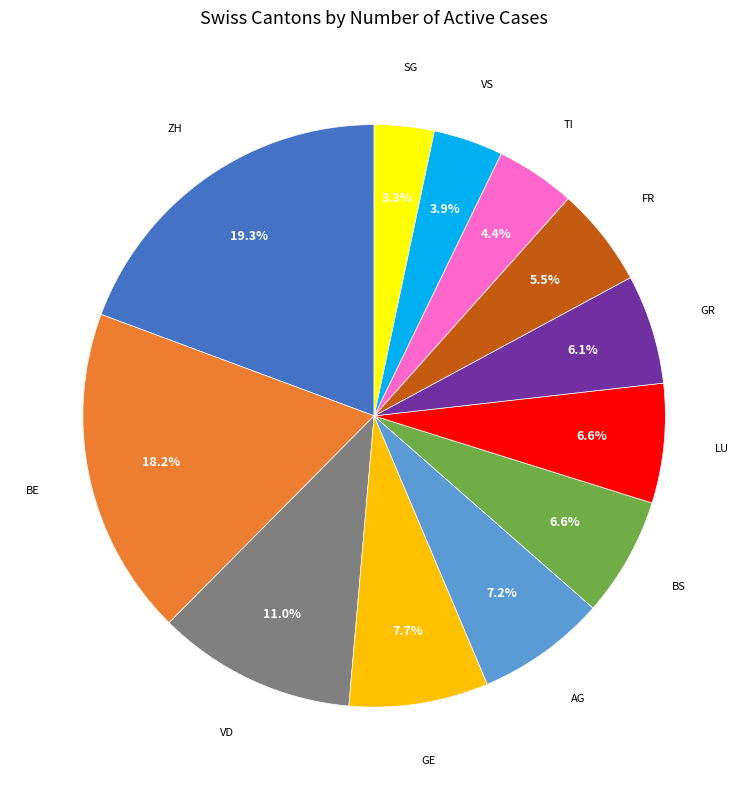

Does any single category account for the majority?

No